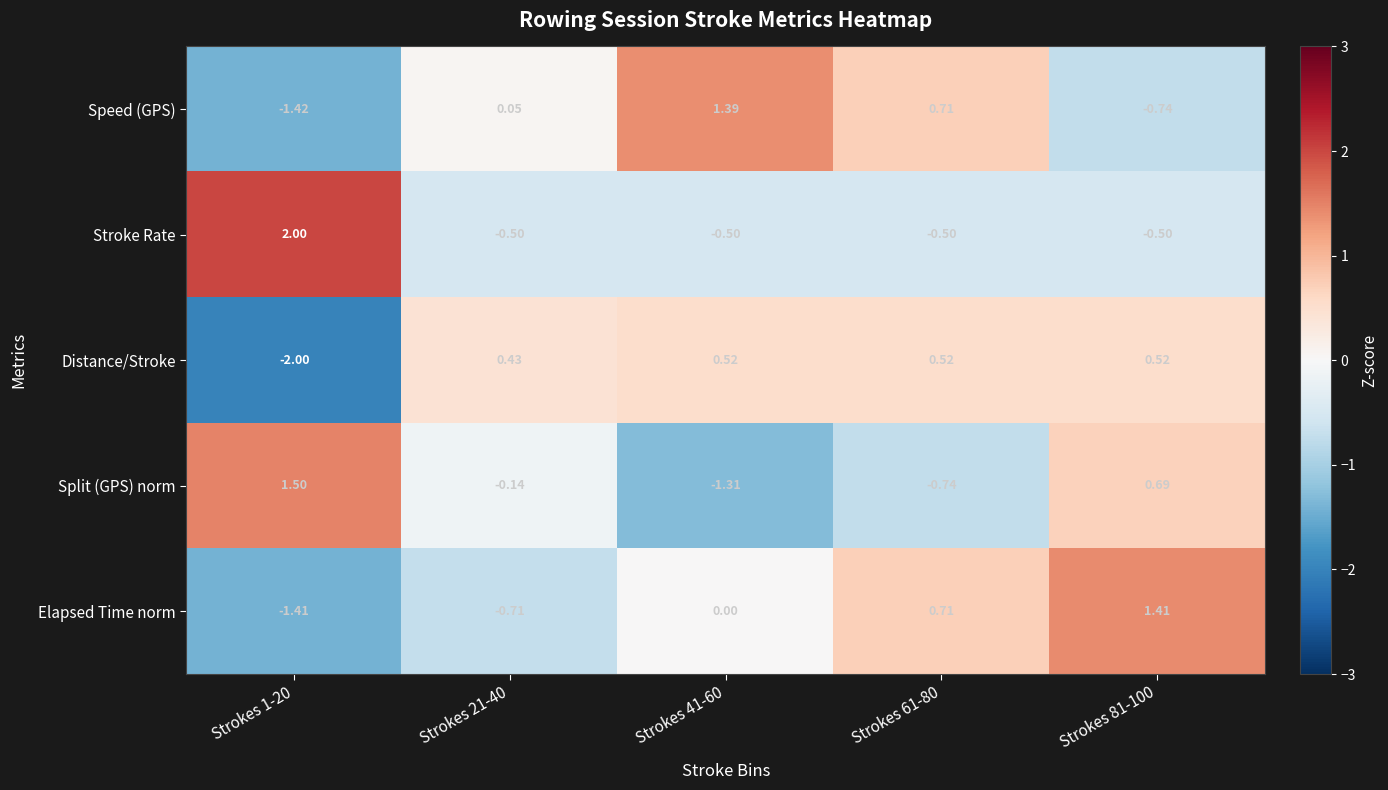

How many negative values does the Speed (GPS) series have?

2